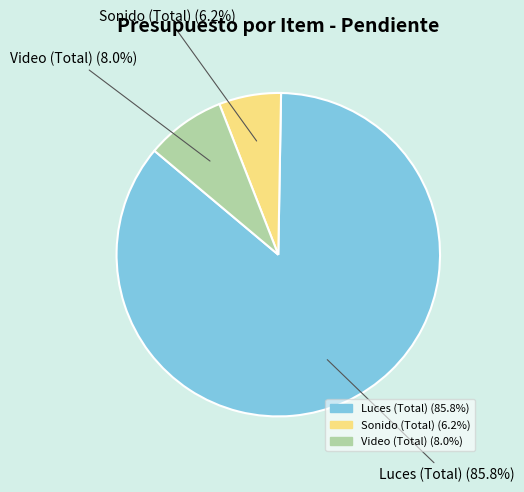

To the nearest percent, what portion does Sonido (Total) represent?

6%